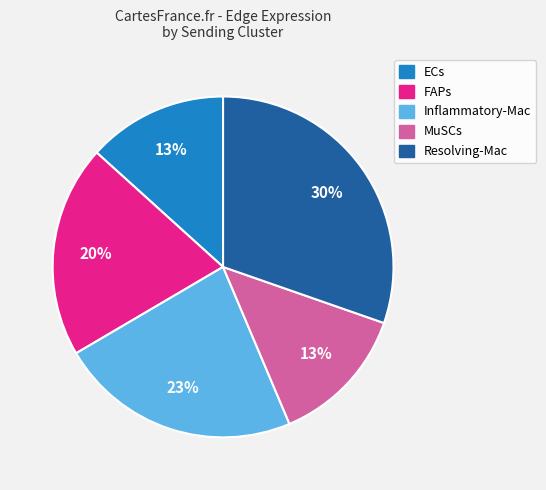

Is the sum of Resolving-Mac and ECs greater than half?

No